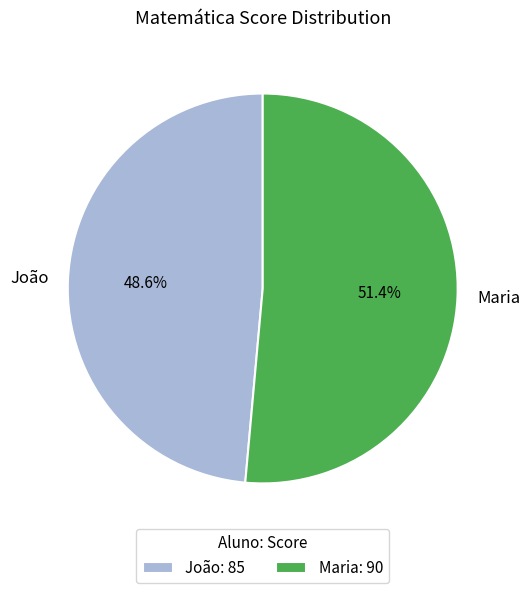

The Maria slice represents 51% of the pie. True or false?

True